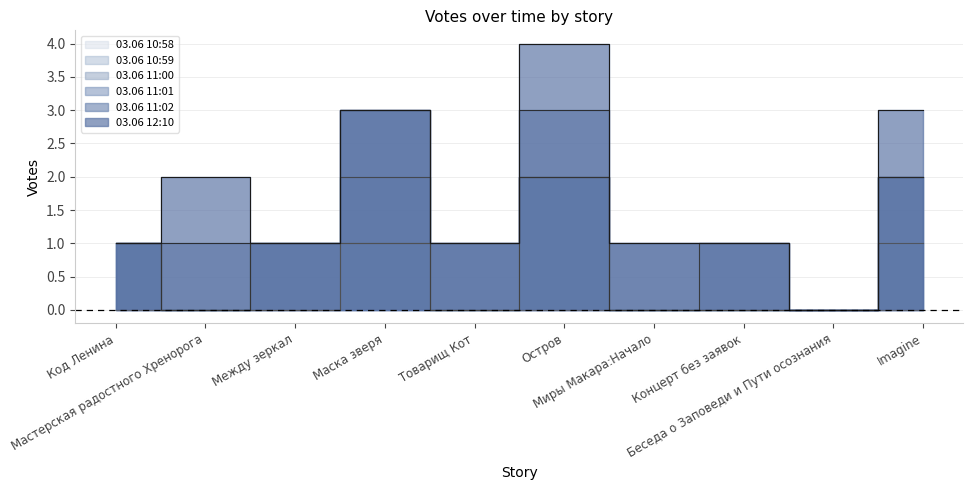

What is the label of the 1st point from the left?

Код Ленина